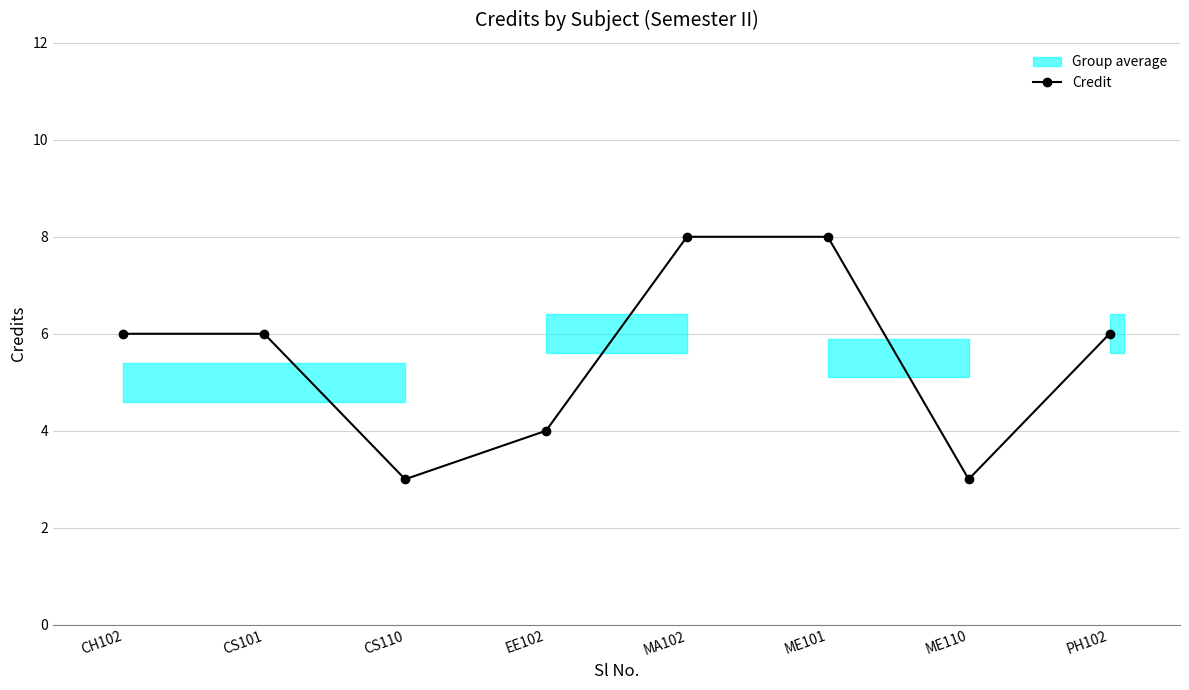

Reading left to right, what are all the values shown in this chart?

CH102=6	CS101=6	CS110=3	EE102=4	MA102=8	ME101=8	ME110=3	PH102=6